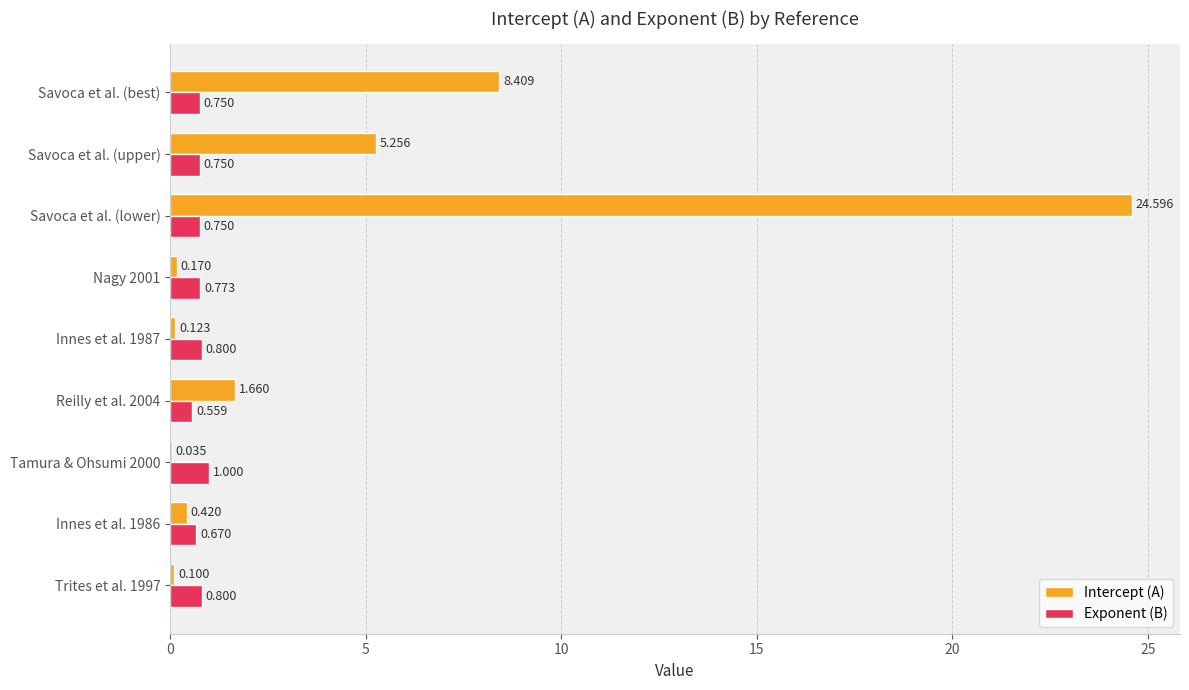

Which label corresponds to the largest value in the chart?

Savoca et al. (lower)